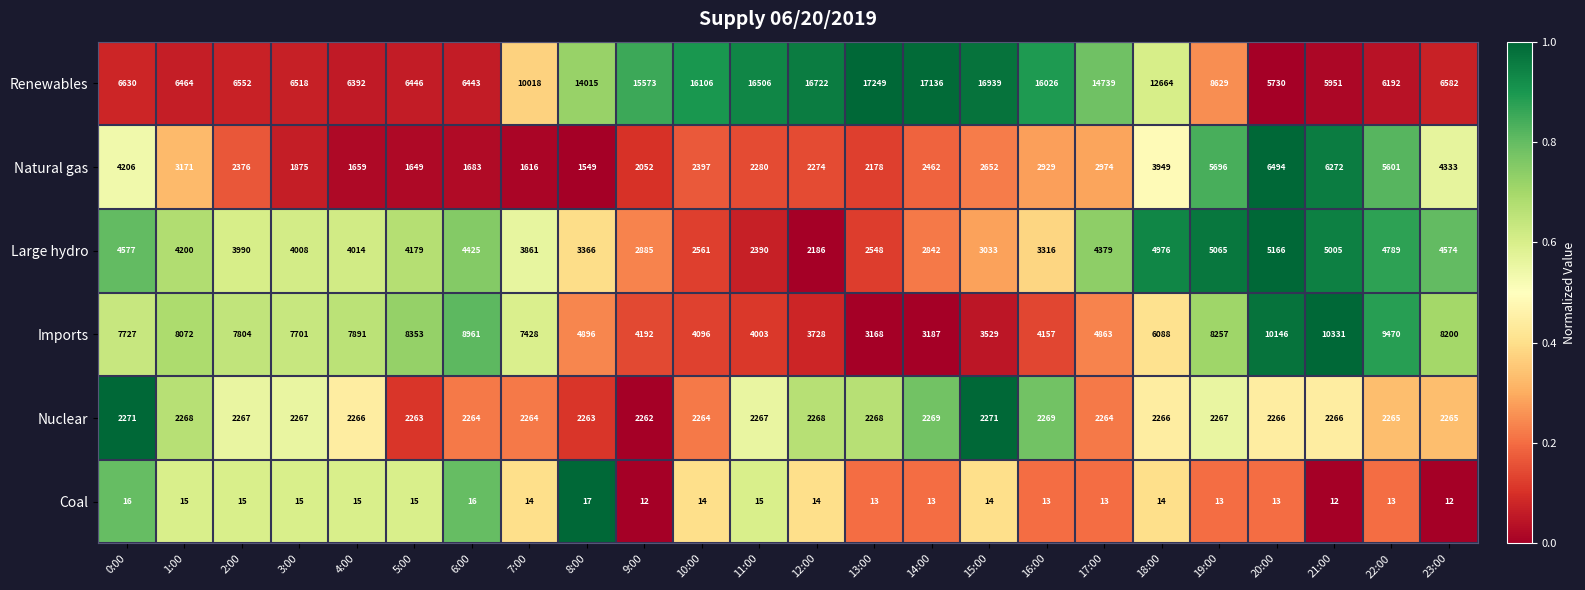

True or false: Large hydro has a value of 4976 at 18:00.

True